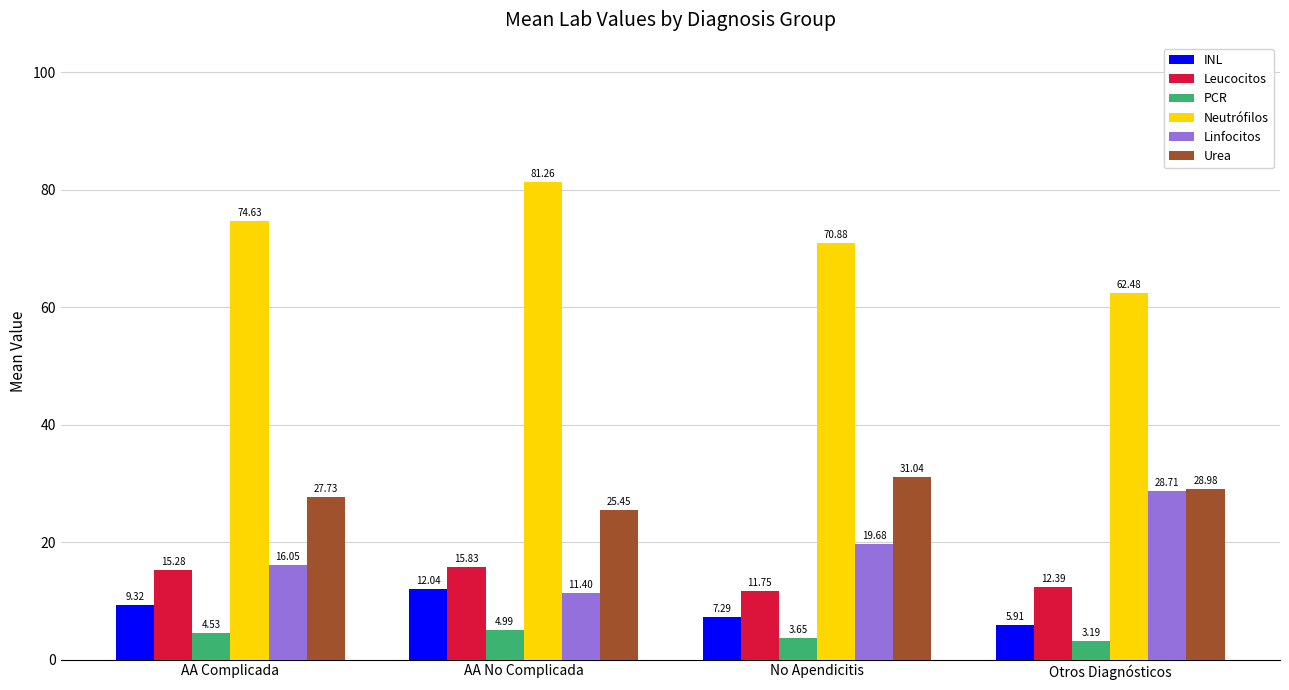

What is the sum of all INL values?

34.6